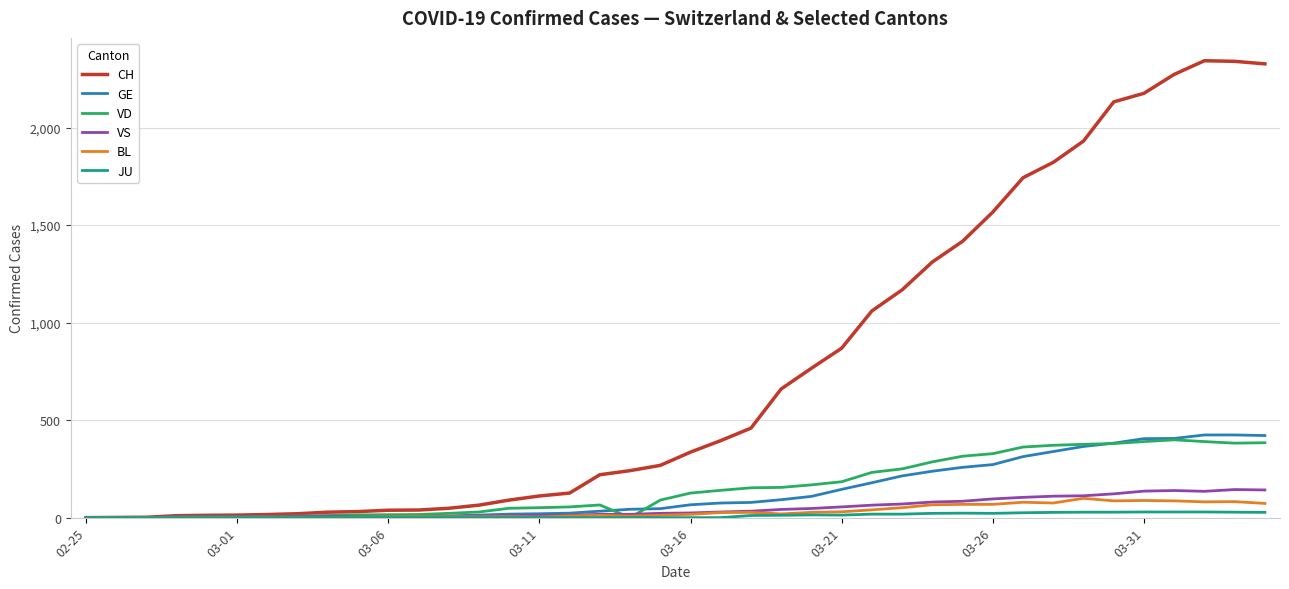

What is the maximum value for GE?

424